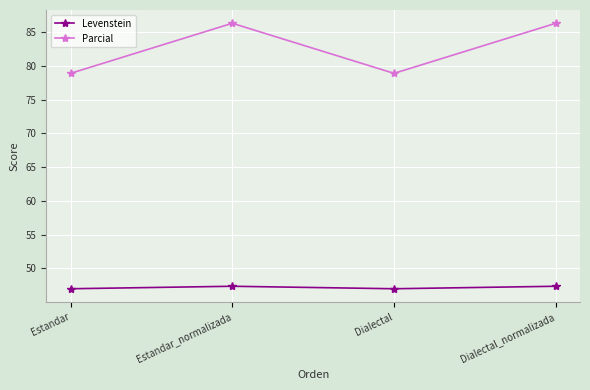

Rank the series at Estandar_normalizada from highest to lowest value.

Parcial, Levenstein